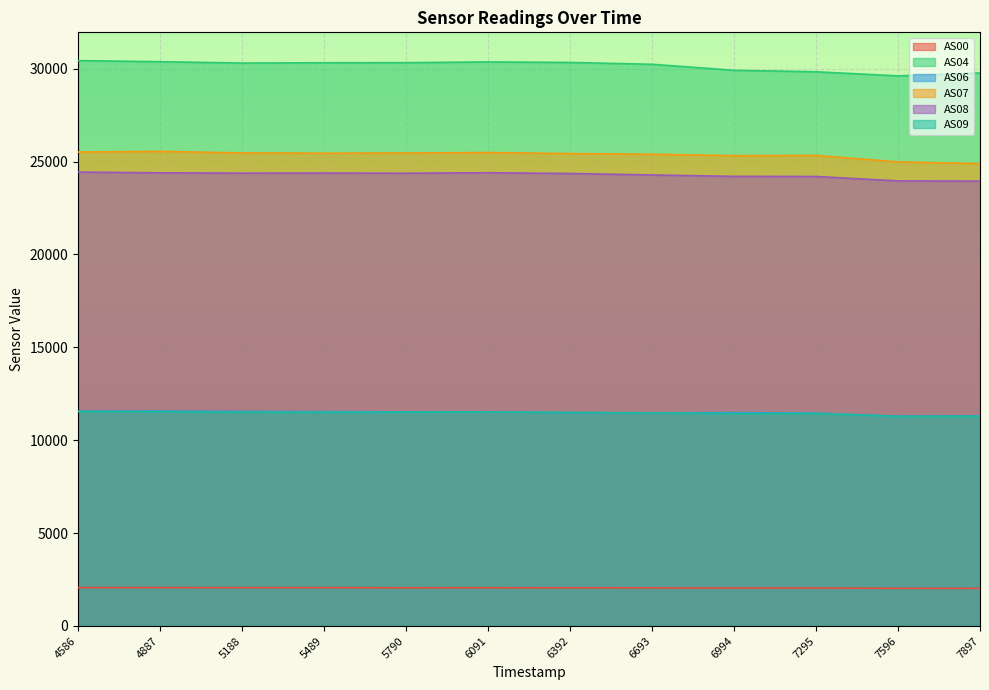

At which label is AS04 closest to 30024?

6994